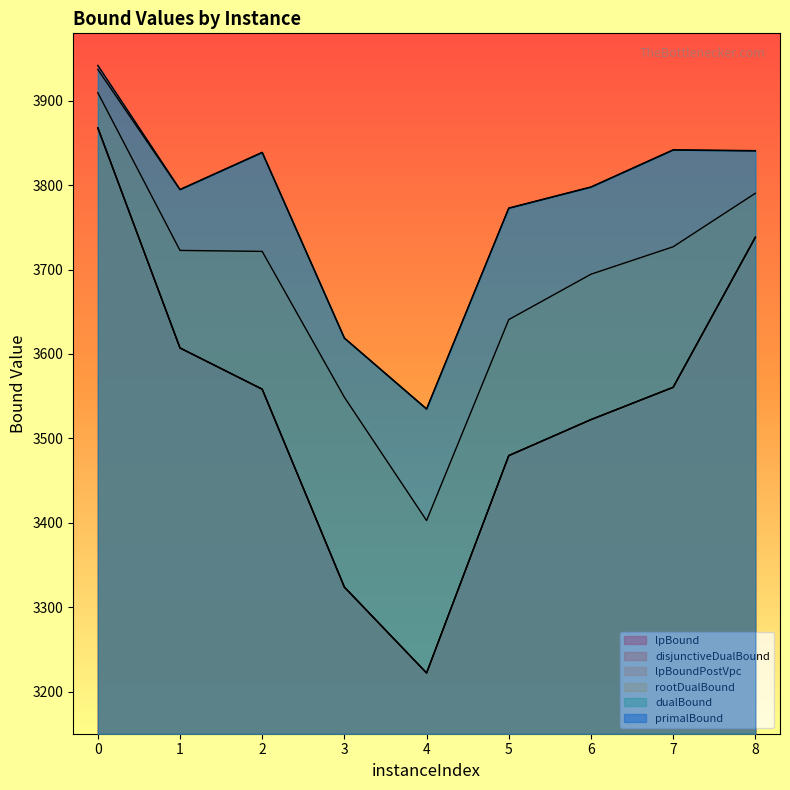

In dualBound, how many points are higher than both neighbors (excluding endpoints)?

2